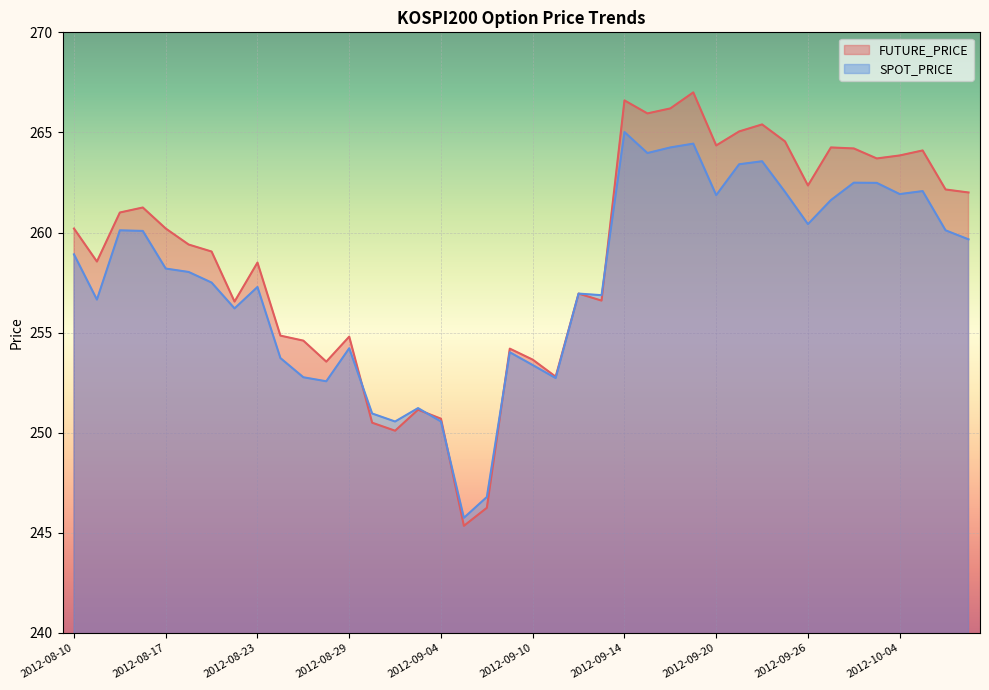

Which series has the widest spread of values?

FUTURE_PRICE